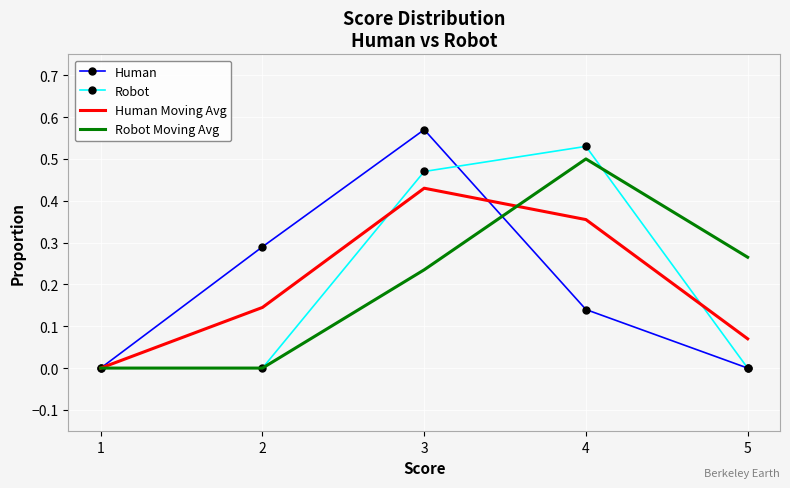

Which series has the largest range (max minus min)?

Human